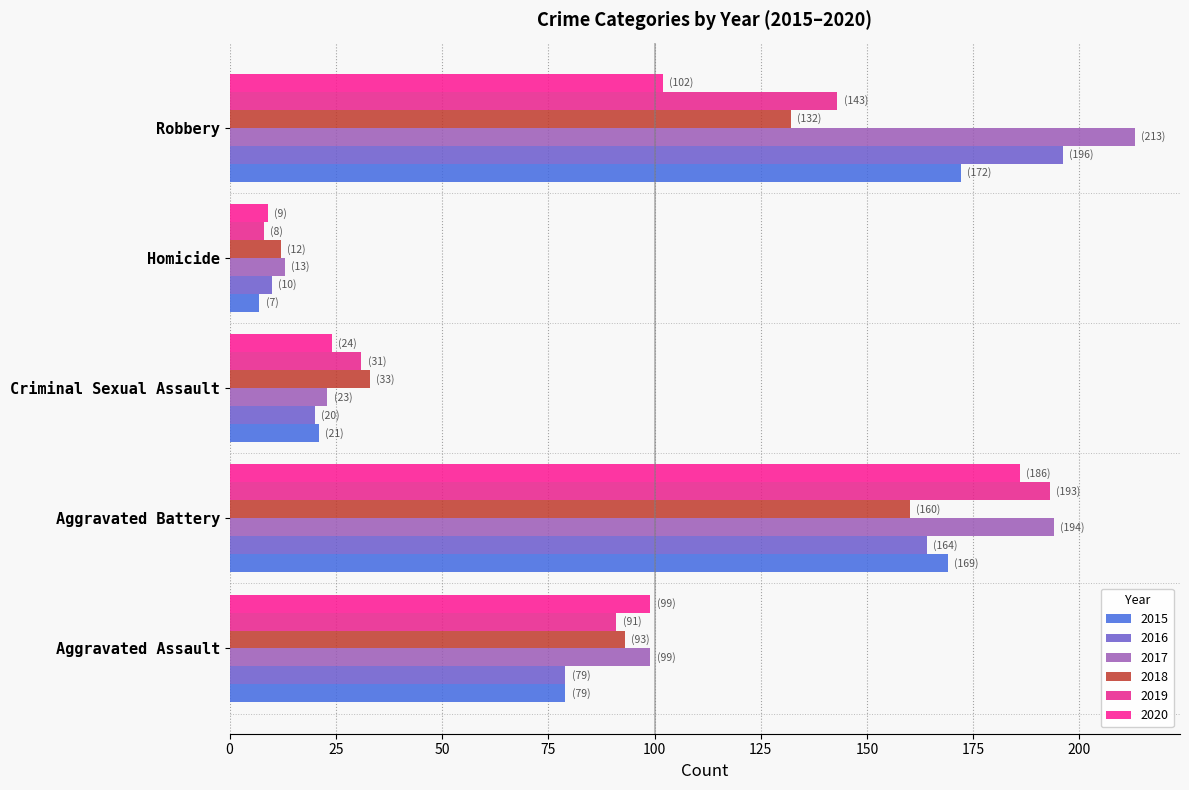

Is it true that 2017 equals 194 at Aggravated Battery?

True